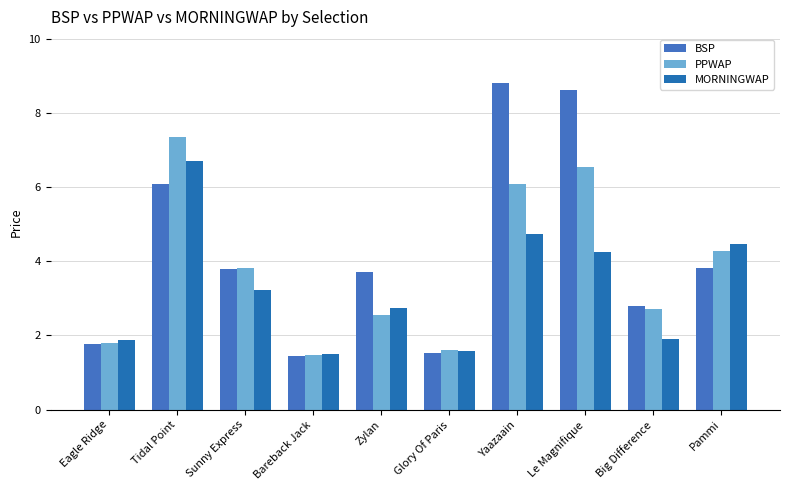

Reading right to left, transcribe all the data shown in this chart.

BSP: 3.8	2.8	8.6	8.8	1.5	3.7	1.5	3.8	6.1	1.8
PPWAP: 4.3	2.7	6.5	6.1	1.6	2.5	1.5	3.8	7.3	1.8
MORNINGWAP: 4.5	1.9	4.3	4.7	1.6	2.7	1.5	3.2	6.7	1.9